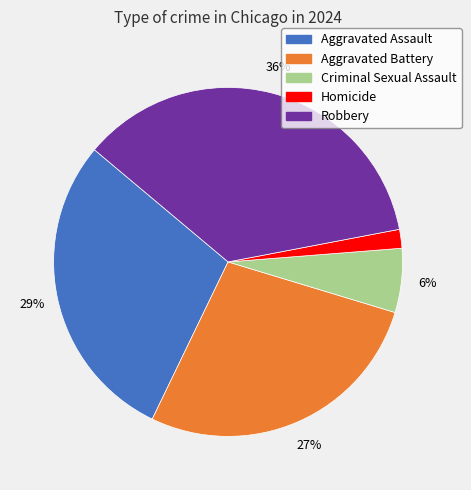

Approximately how many times larger is the value at Robbery compared to Criminal Sexual Assault?

6.0